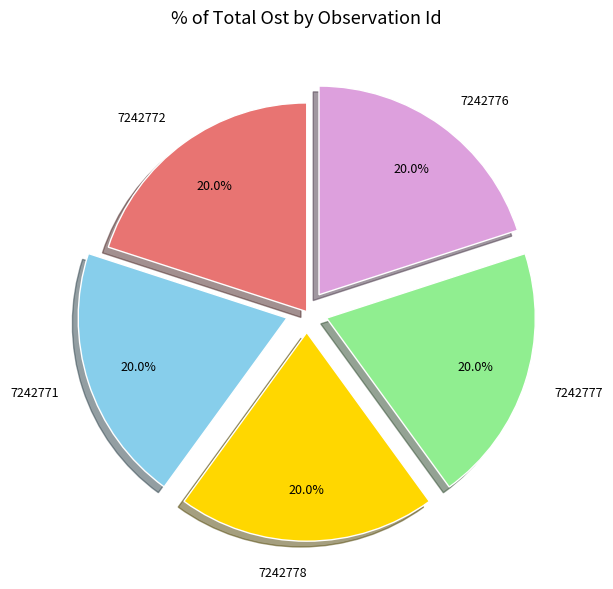

The 7242772 slice represents 20% of the pie. True or false?

True